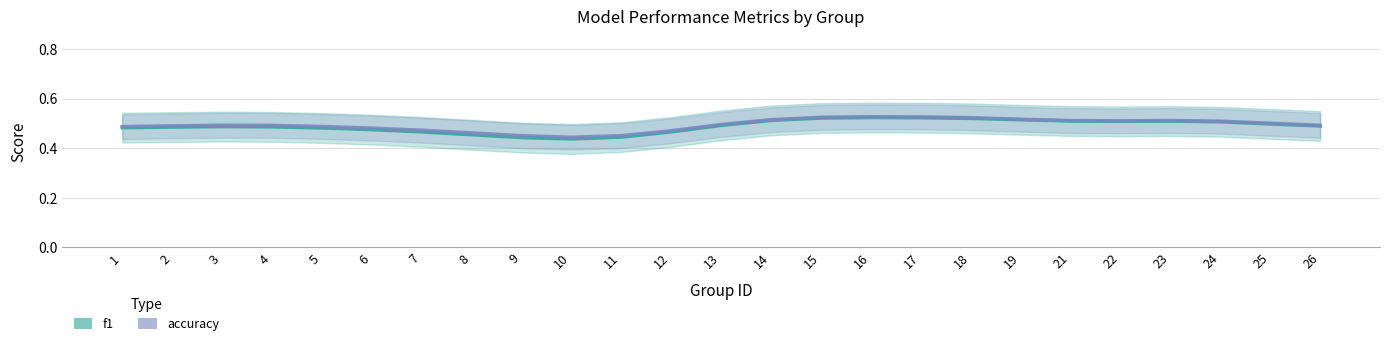

What is the value of the accuracy point at the 8th from the left?

0.5